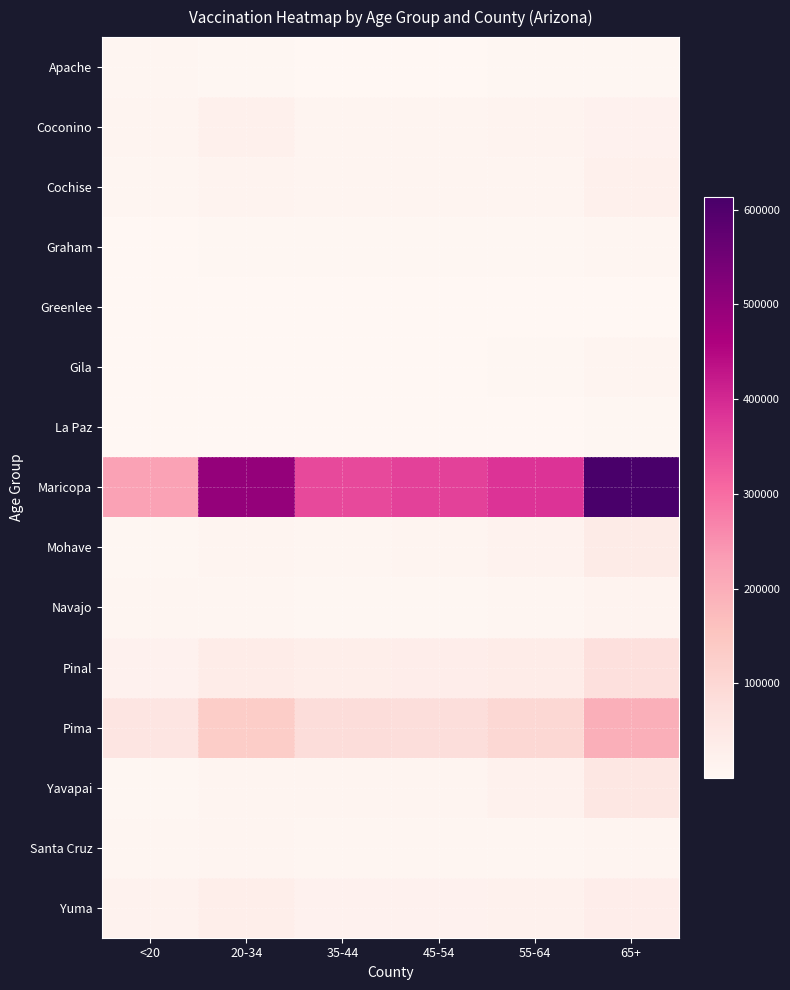

At <20, list the series in order from smallest to largest.

Greenlee, La Paz, Gila, Graham, Mohave, Yavapai, Apache, Cochise, Navajo, Santa Cruz, Coconino, Yuma, Pinal, Pima, Maricopa